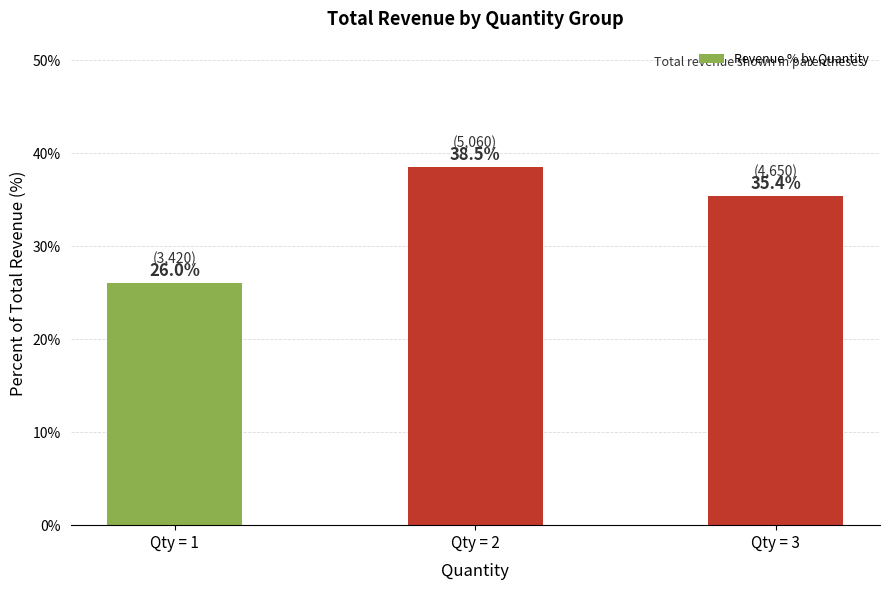

What is the minimum value shown in the chart?

26.0